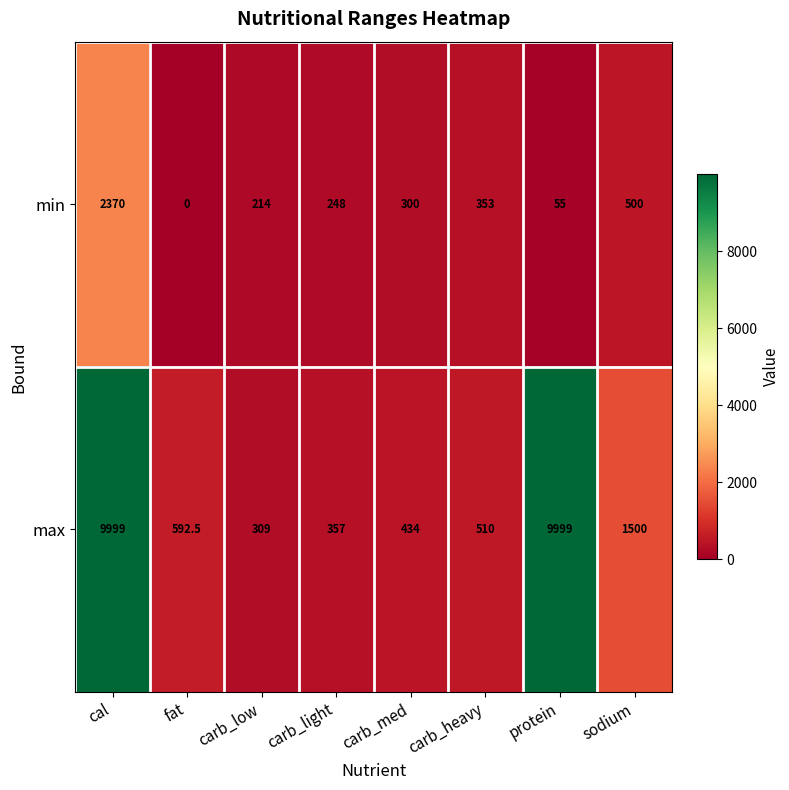

What value does the min series have at carb_low?

214.0